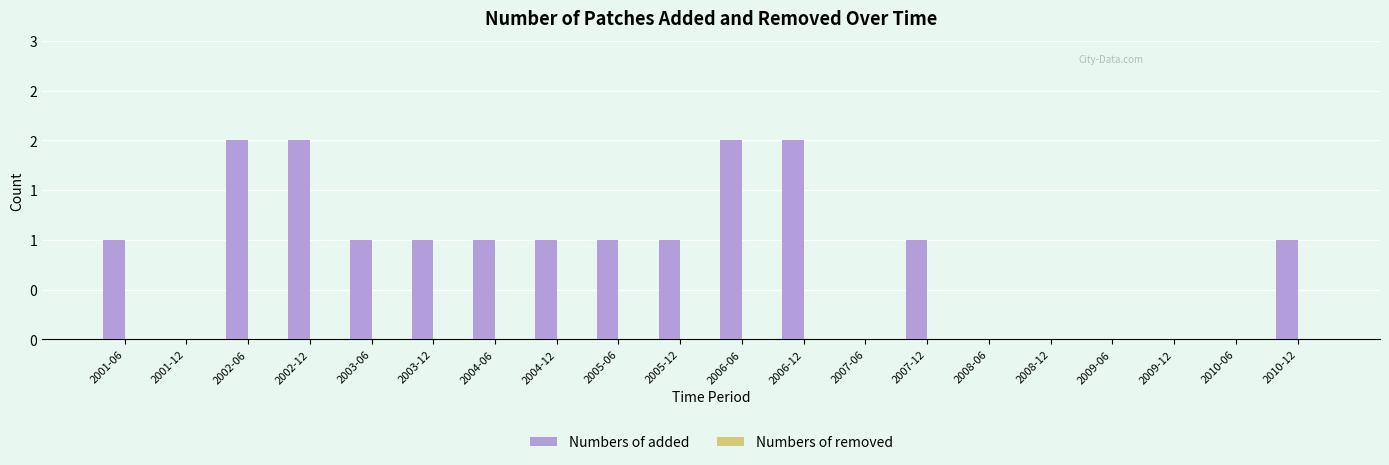

Are the bars horizontal?

No